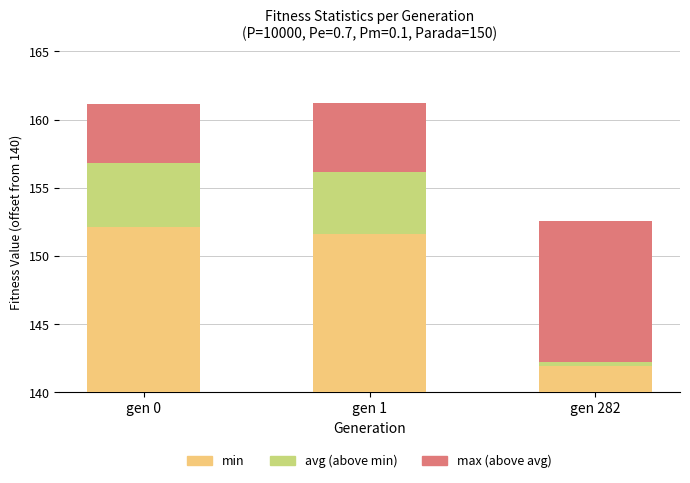

Does the chart contain stacked bars?

Yes